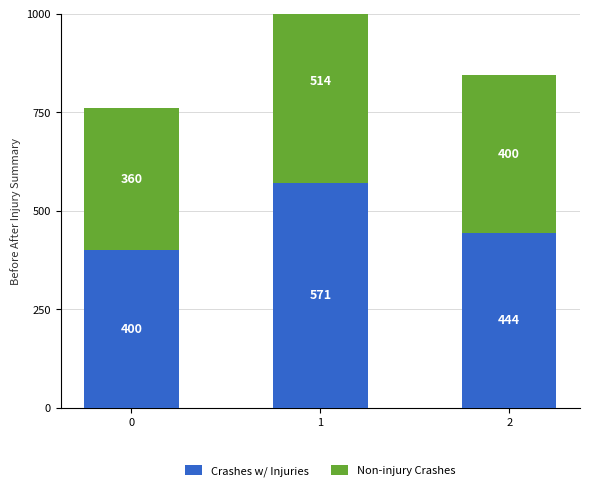

The Crashes w/ Injuries series shows 356.3 at 1. True or false?

False